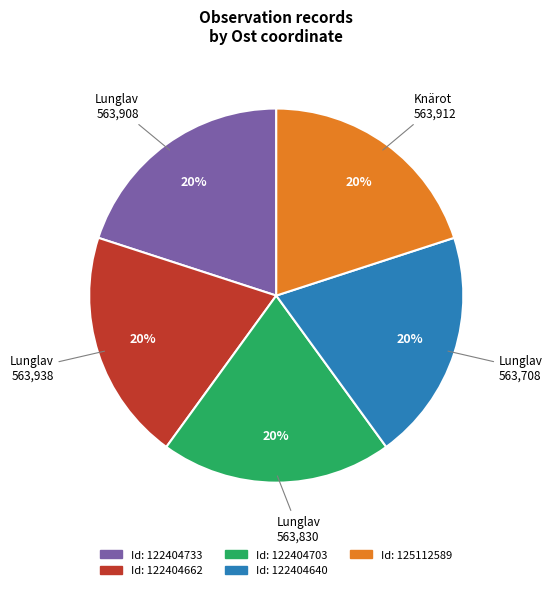

Is there a majority slice in this chart?

No